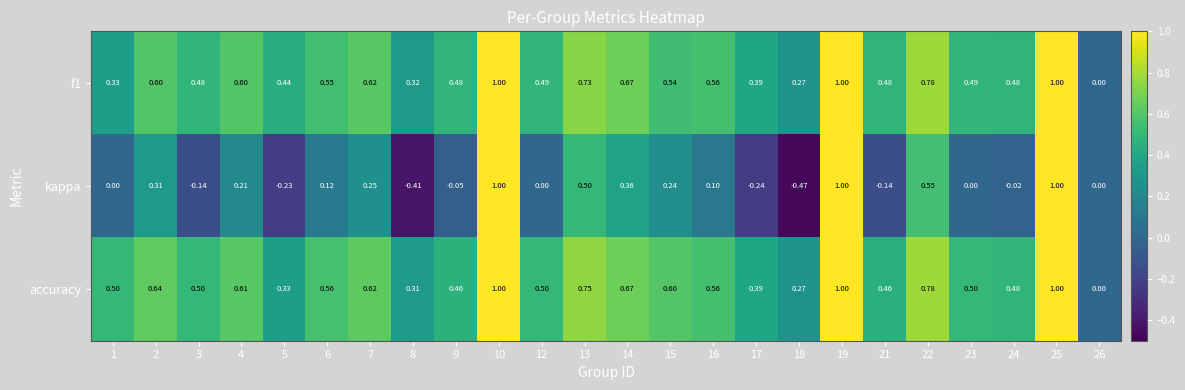

Which series has the largest total across all categories?

accuracy